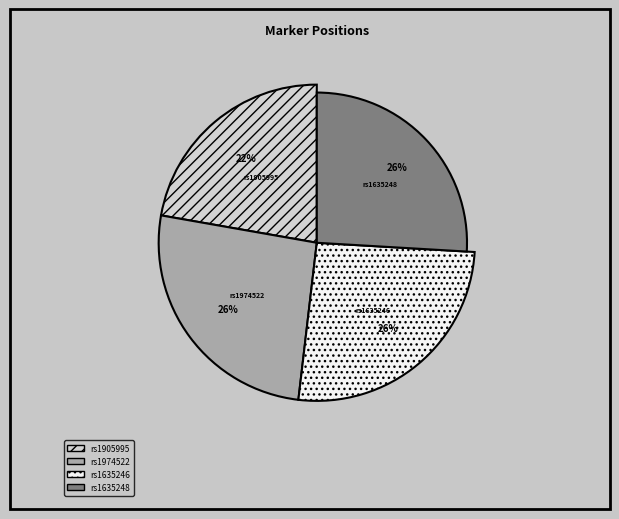

To the nearest percent, what is the average slice percentage?

25%